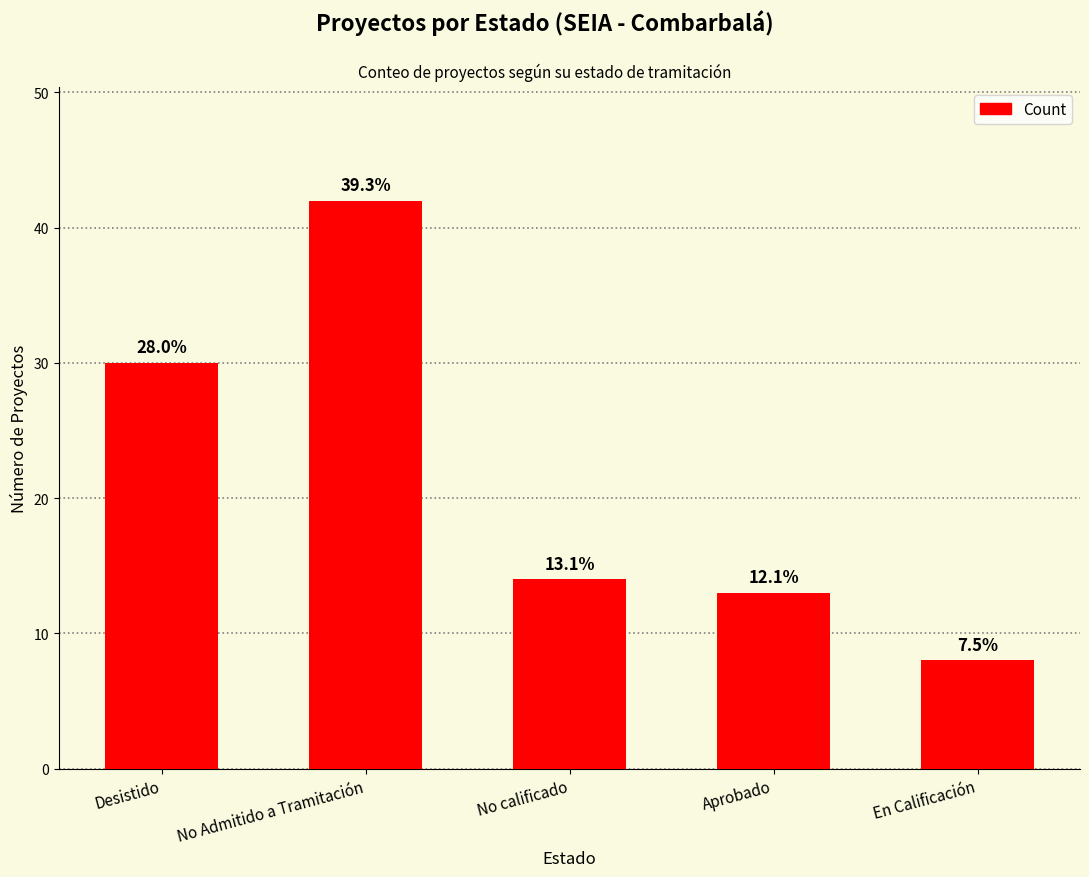

Which label corresponds to the largest value in the chart?

No Admitido a Tramitación